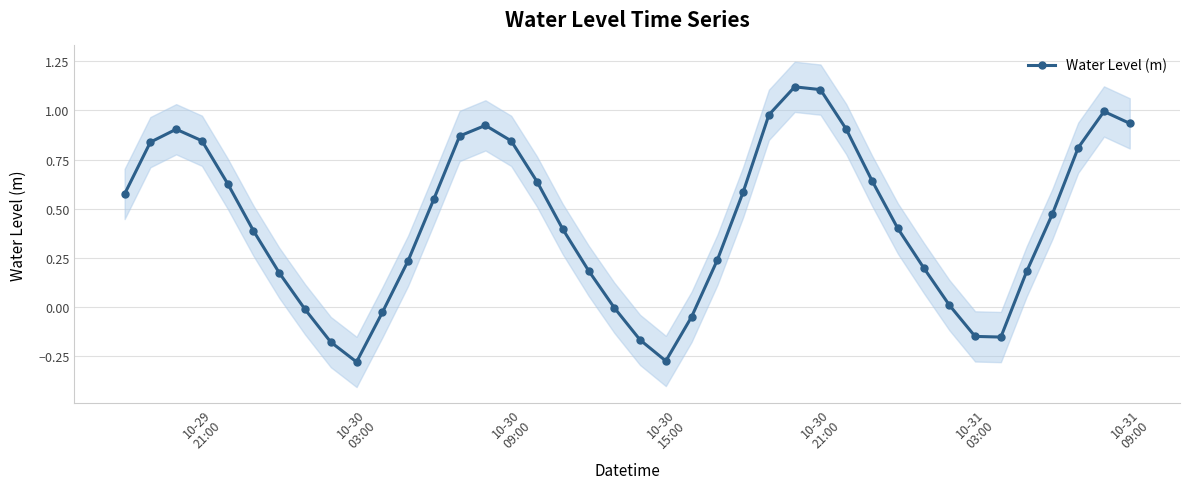

How many data points are above 0?

30